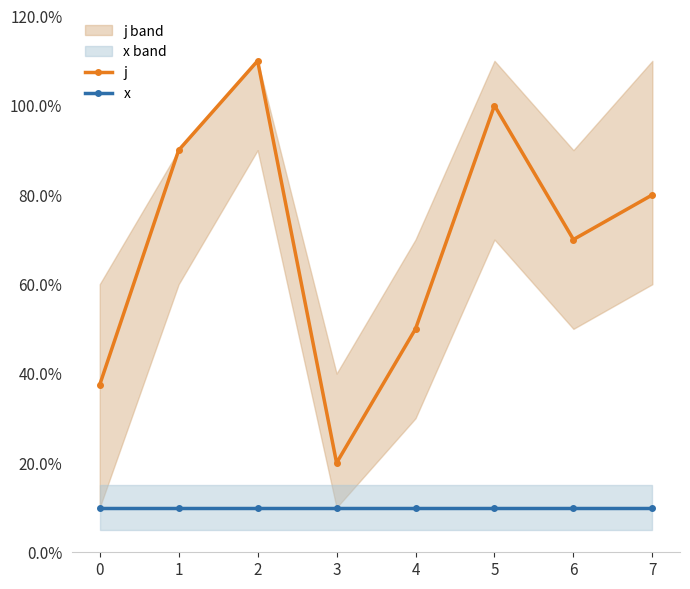

Between 1 and 5, which series saw the biggest shift?

j